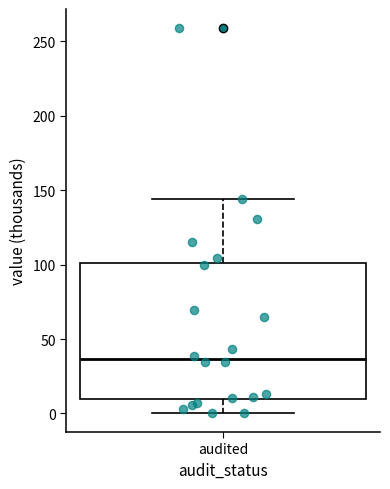

Read this box plot against the y-axis: the position of the median line, the range covered by the box, and the ends of both whiskers. The values are not printed on the chart, so give them approximately, as read against the axis.

median 35, box 10 to 100, whiskers 0 to 145